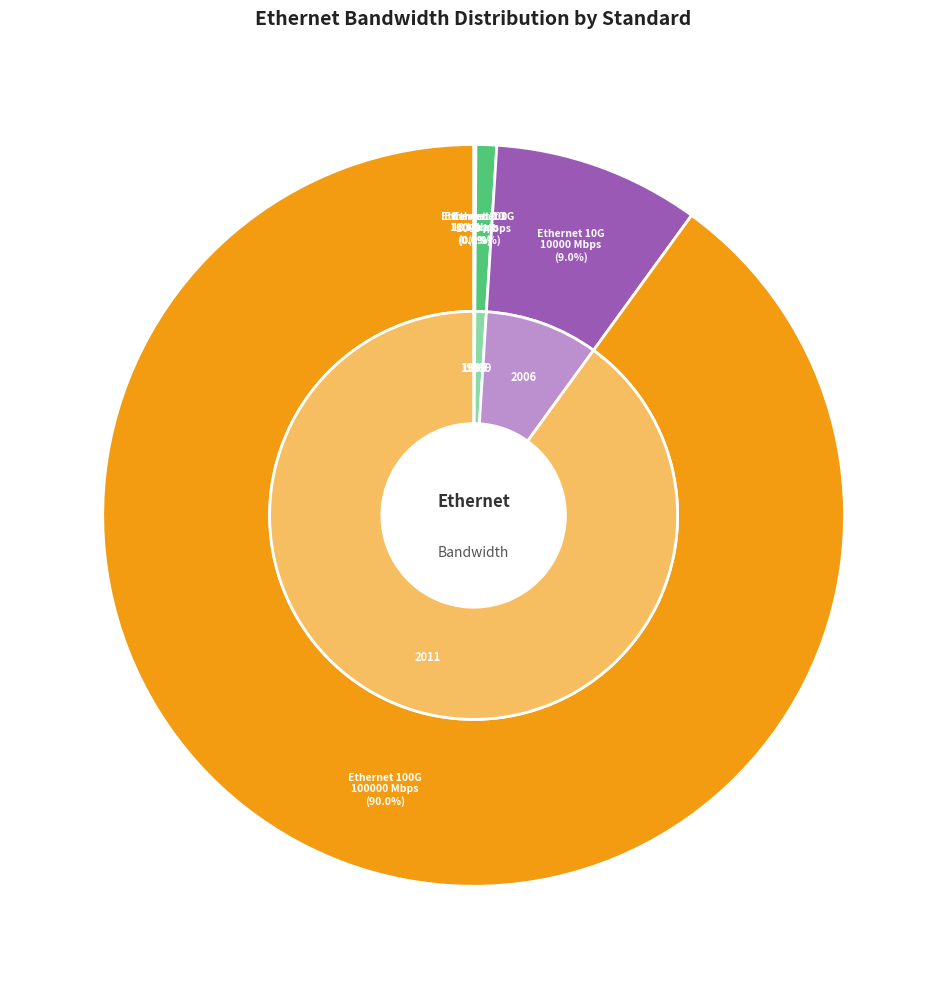

How many slices are in this pie chart?

5